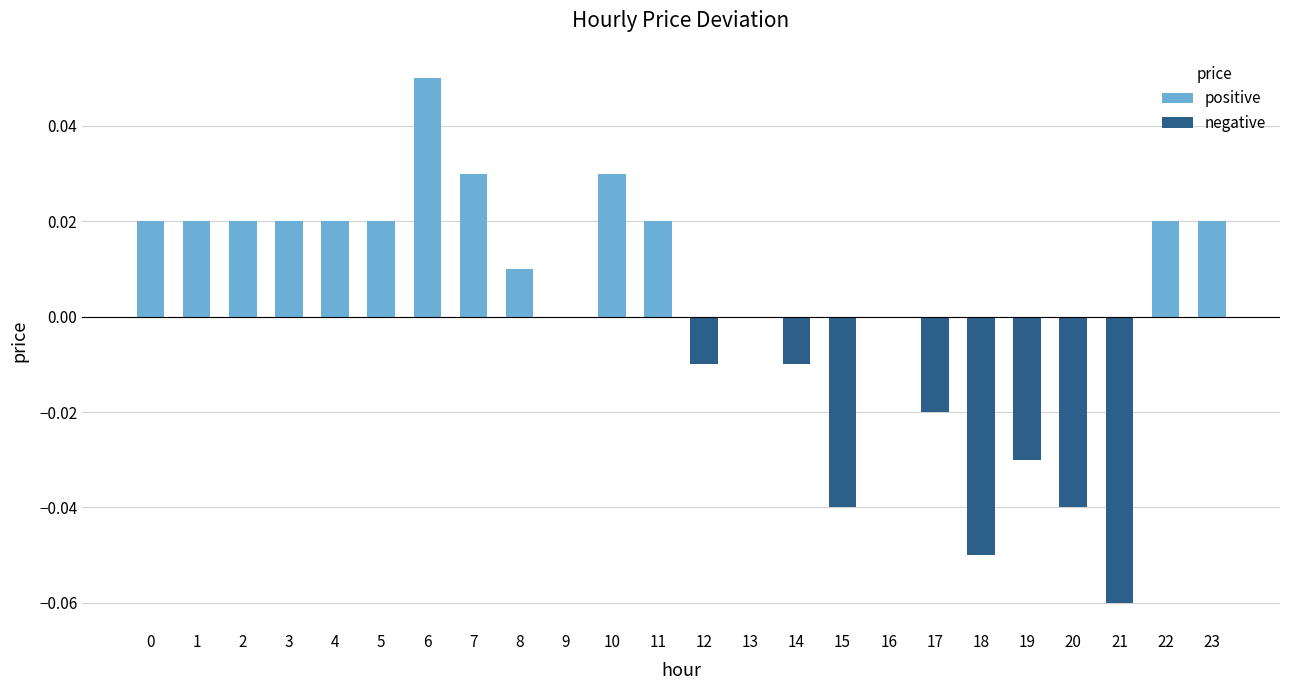

Is it true that the value at 0 is 0.0?

True